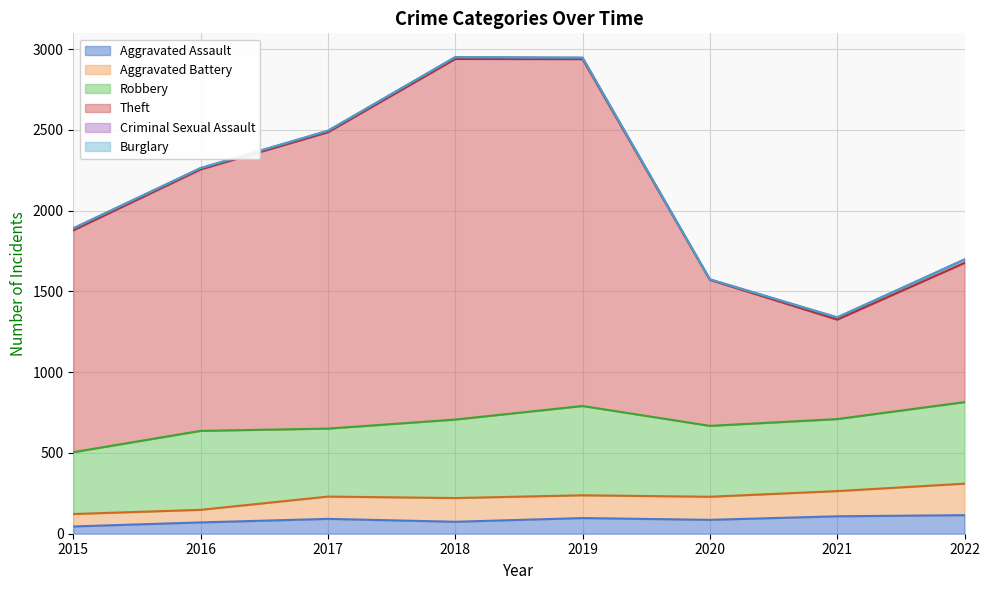

Does the chart display data point markers on the line(s)?

No